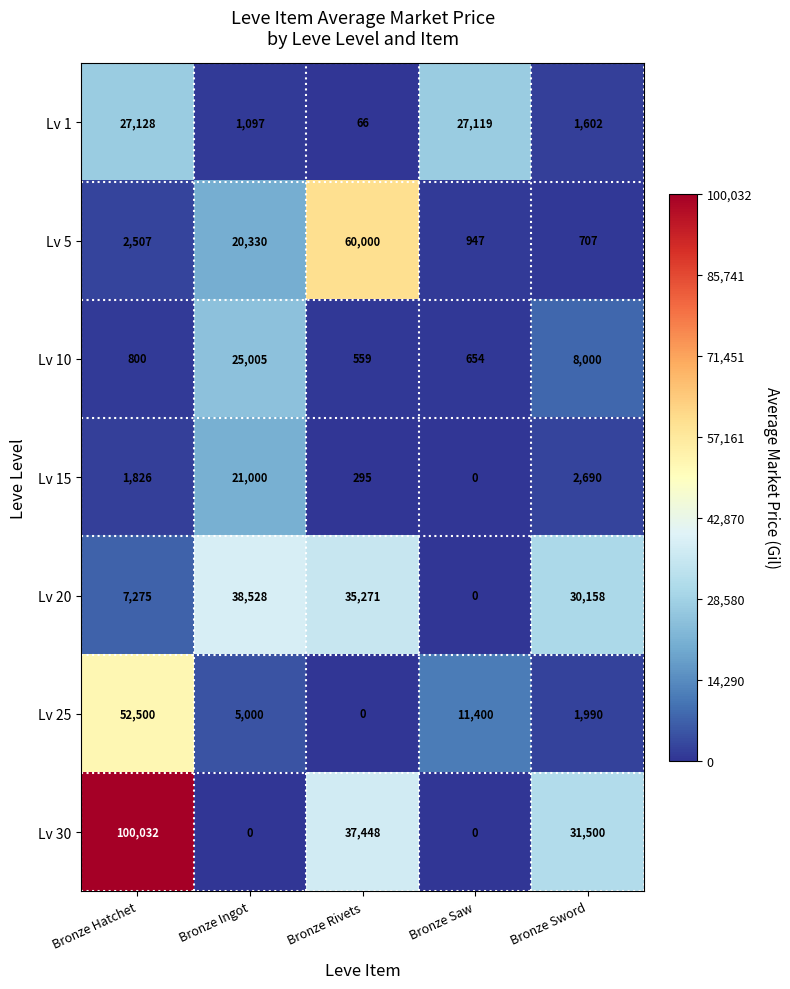

Which series changed the most between Bronze Hatchet and Bronze Sword?

Lv 30